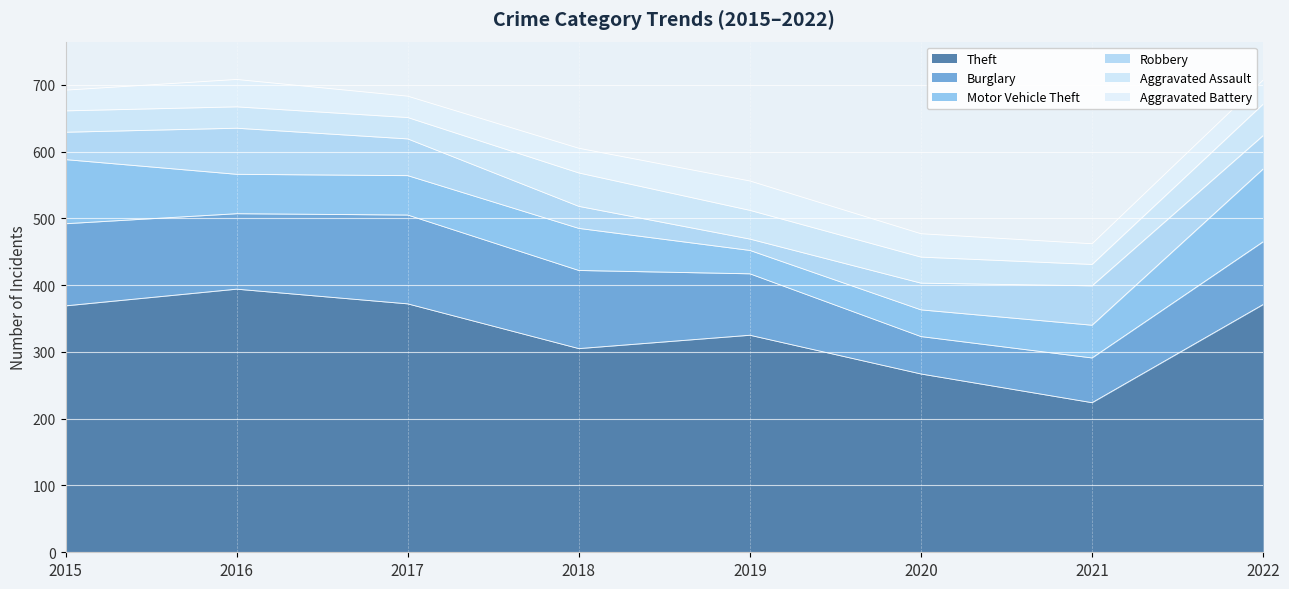

What is the difference between the second highest and minimum values in the Robbery series?

42